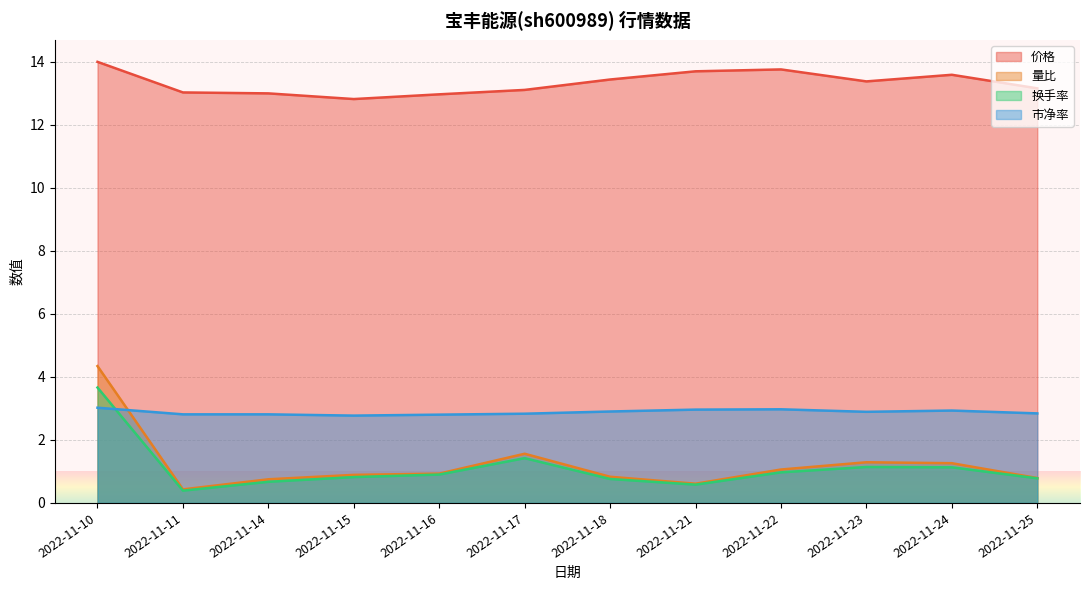

Which category has the lowest value in the 市净率 series?

2022-11-15